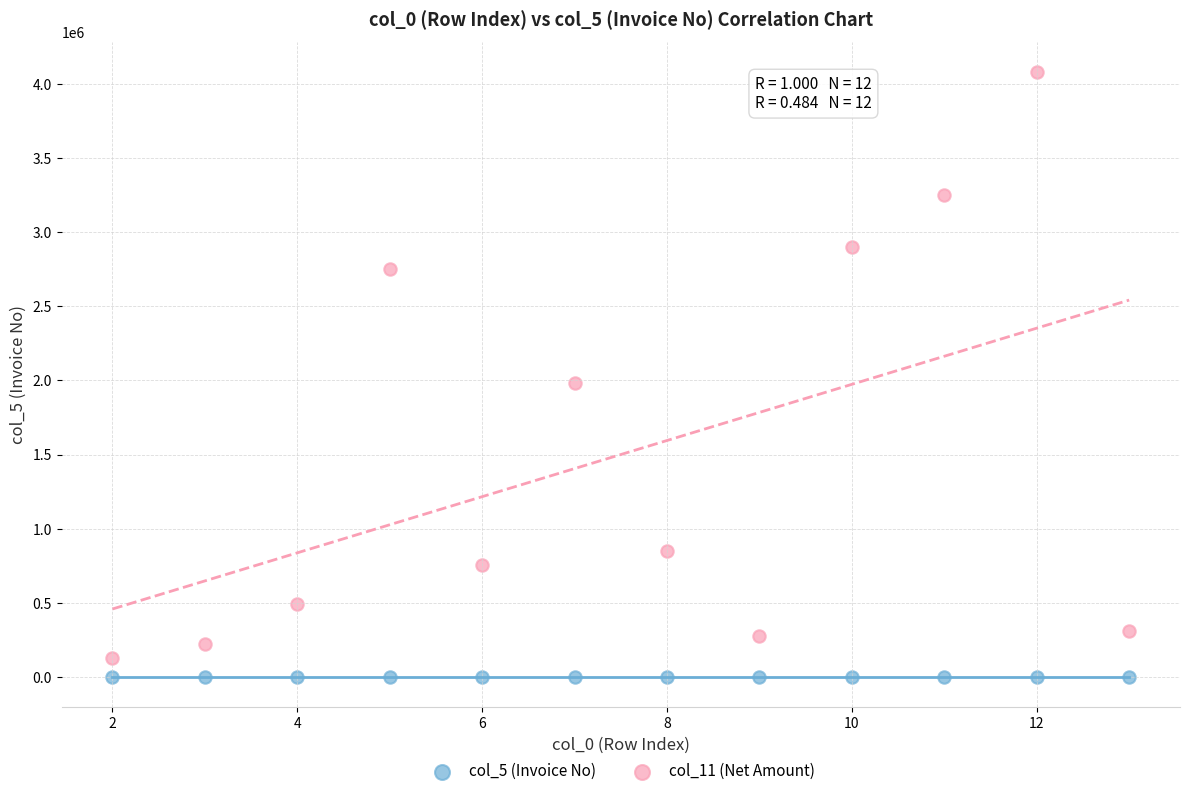

Across all data points, what is the range of X values (max minus min)?

11